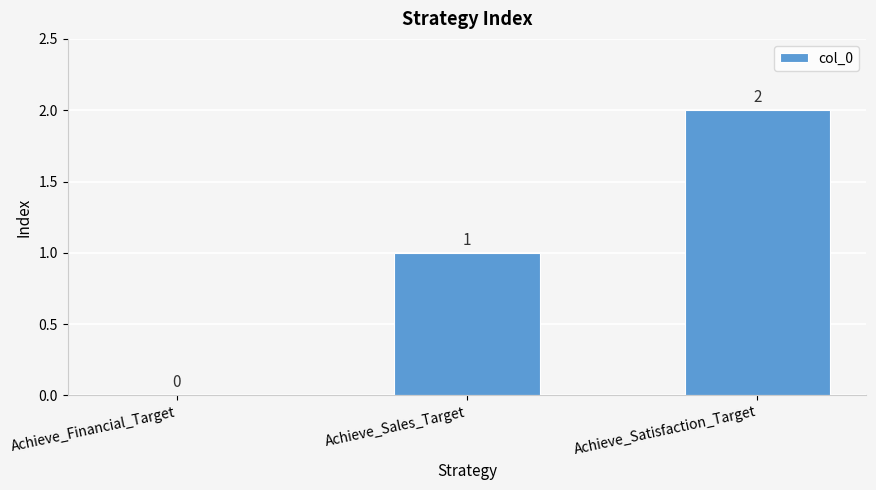

Reading left to right, list all the values displayed in this chart.

Achieve_Financial_Target=0	Achieve_Sales_Target=1	Achieve_Satisfaction_Target=2